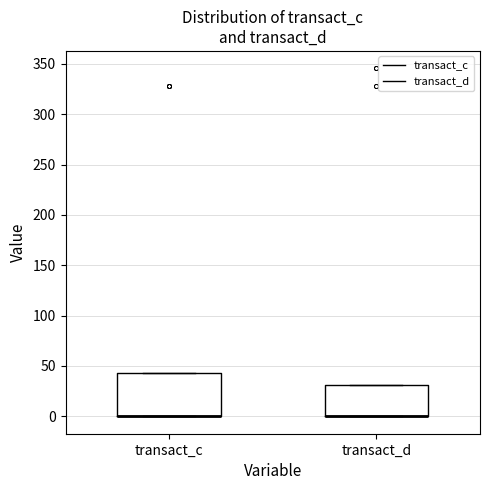

Which box is the tallest, from its lower edge to its upper edge?

transact_c